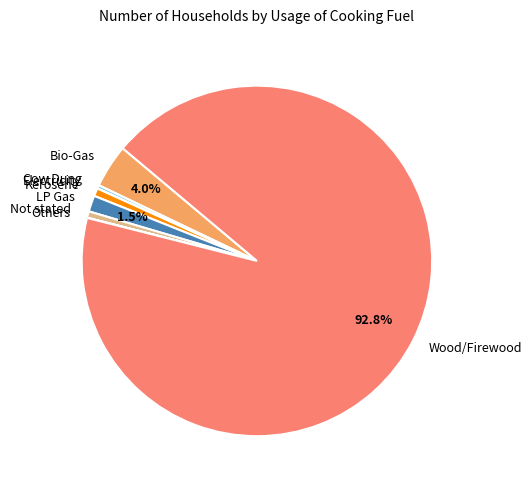

To the nearest percent, what is the difference between the LP Gas and Not stated slice percentages?

1%